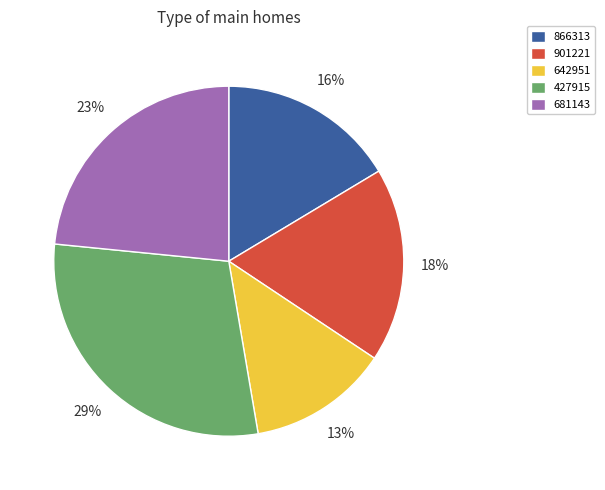

To the nearest percent, what is the difference between the largest and smallest slice percentages?

16%